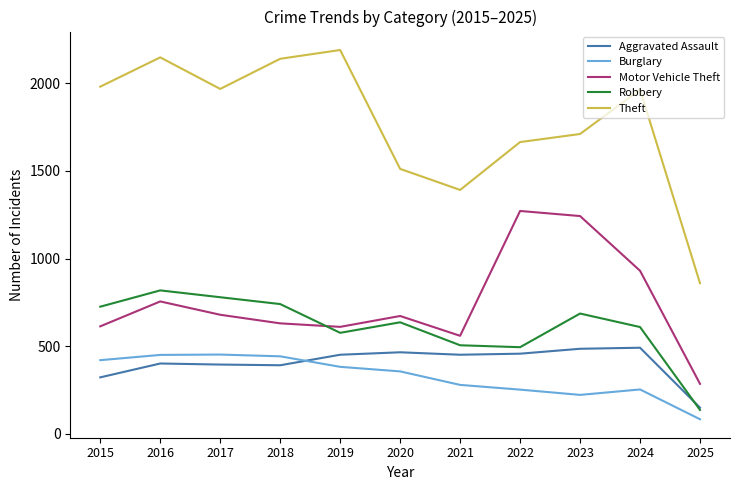

Is the value of Burglary at 2015 greater than the value of Theft at 2024?

No